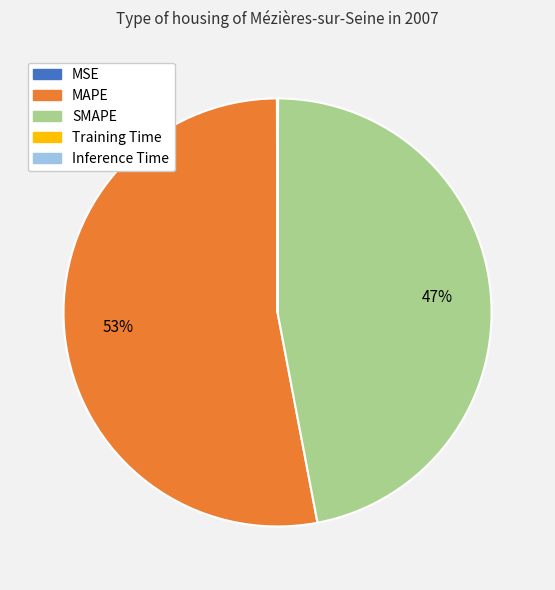

Does MAPE account for over 50% of the chart?

Yes